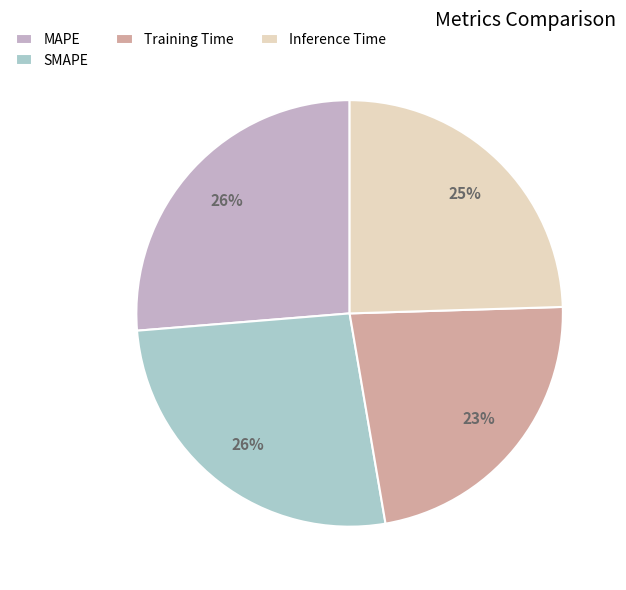

Is there a majority slice in this chart?

No